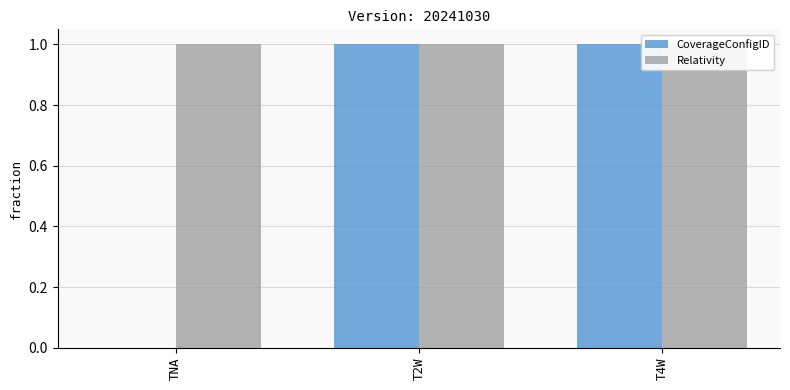

Rank the series by their maximum value, from highest to lowest.

CoverageConfigID, Relativity